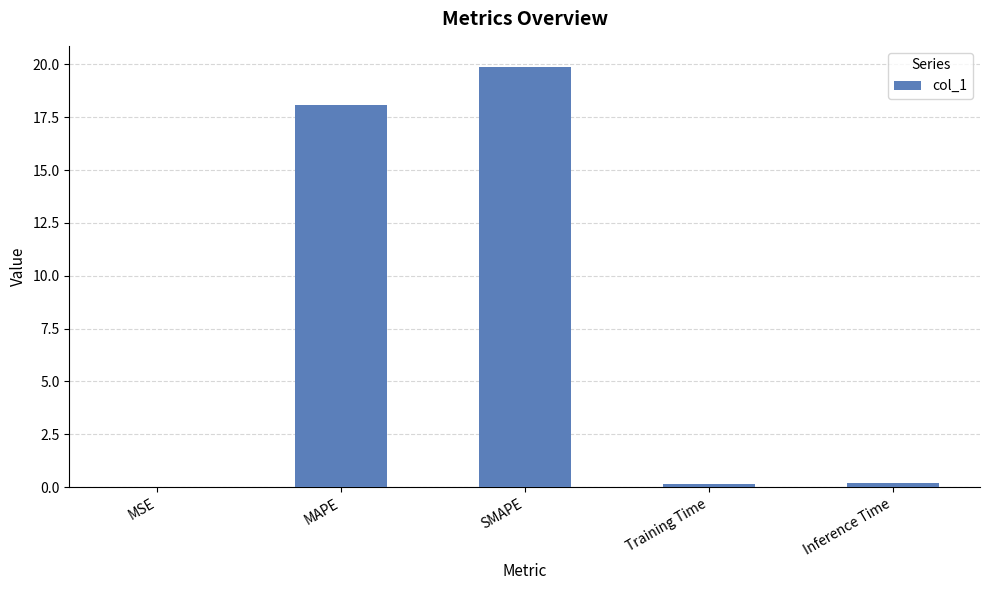

Between SMAPE and Training Time, which is larger?

SMAPE